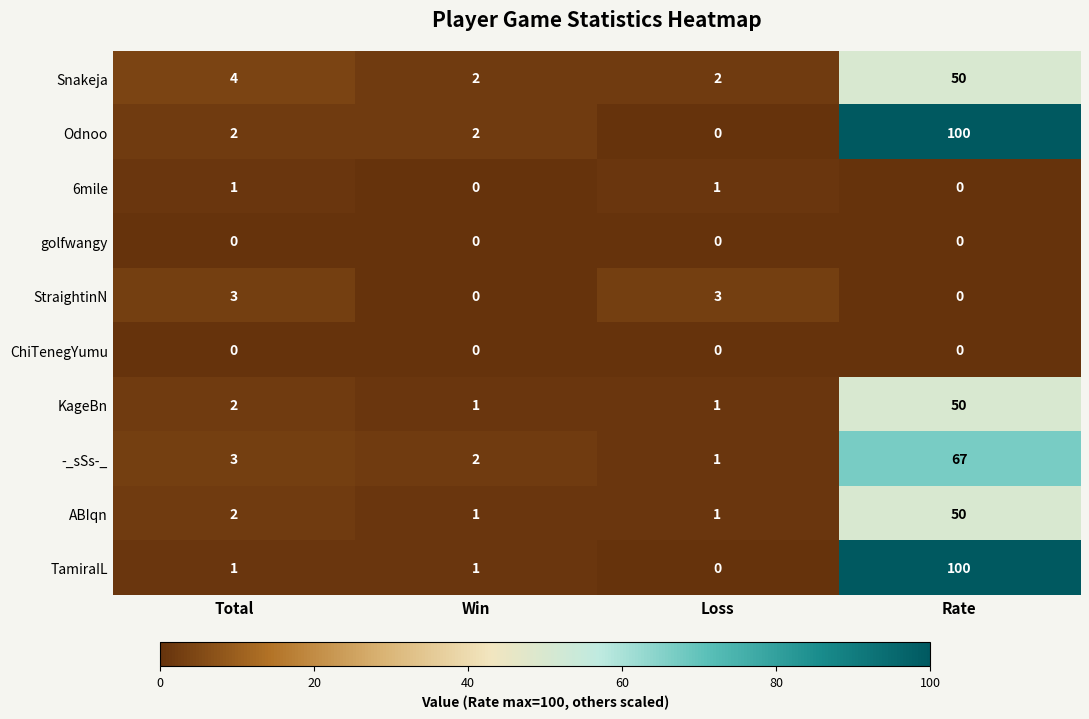

Which series has the largest total across all categories?

Odnoo